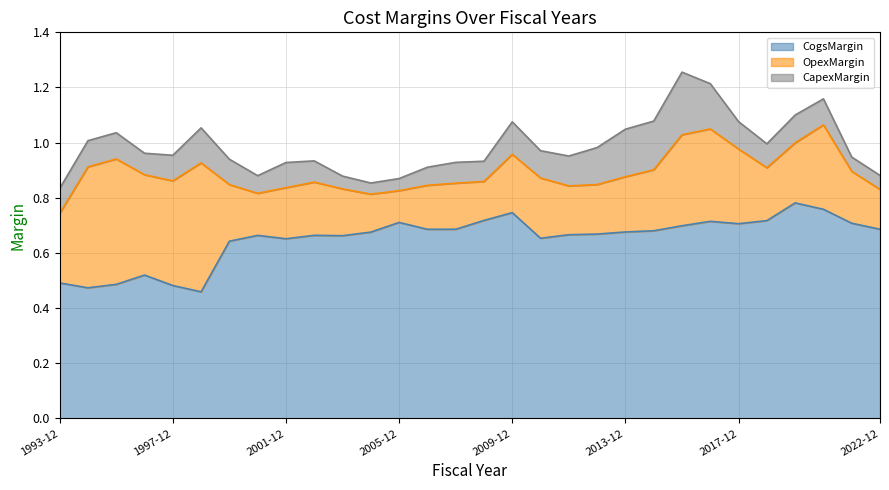

What is the label of the 12th point from the right?

2011-12